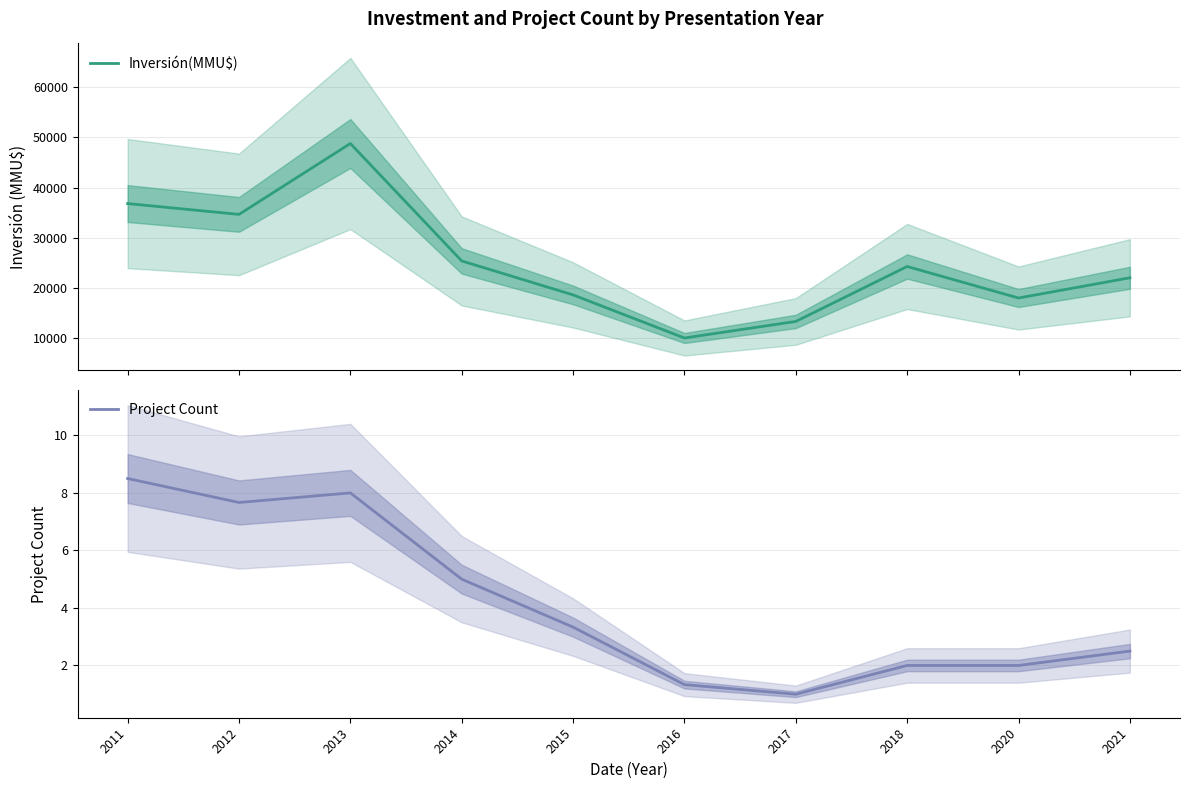

Is it true that Inversión(MMU$) equals 13711.9 at 2016?

False